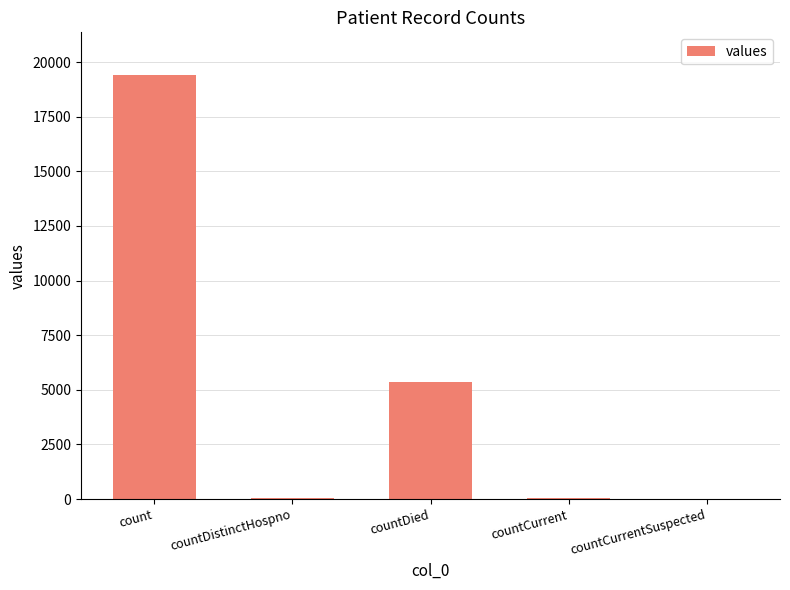

Which has a higher value, count or countDied?

count